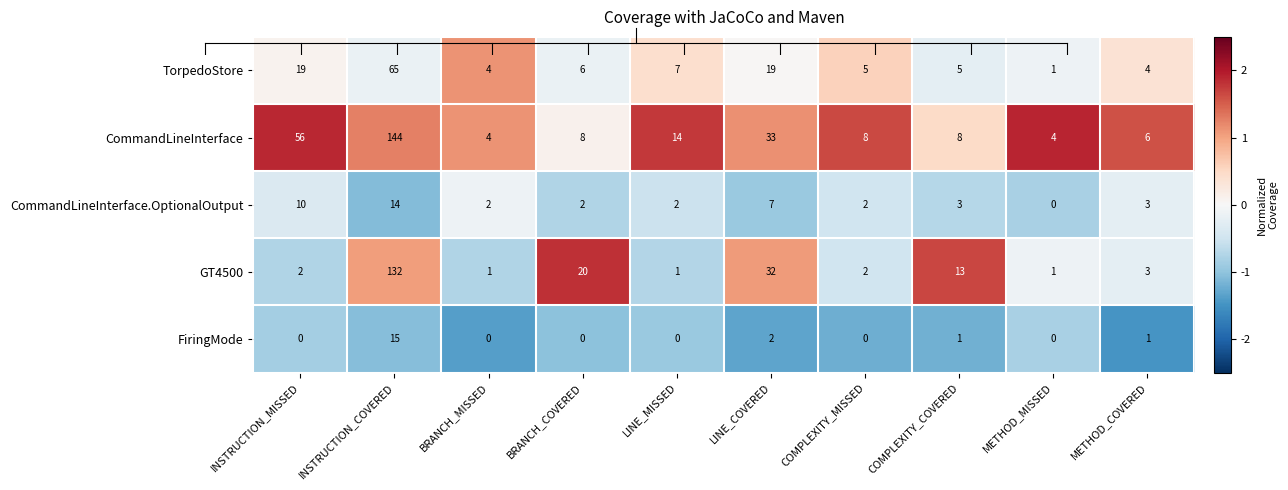

How many series are shown in this chart?

5